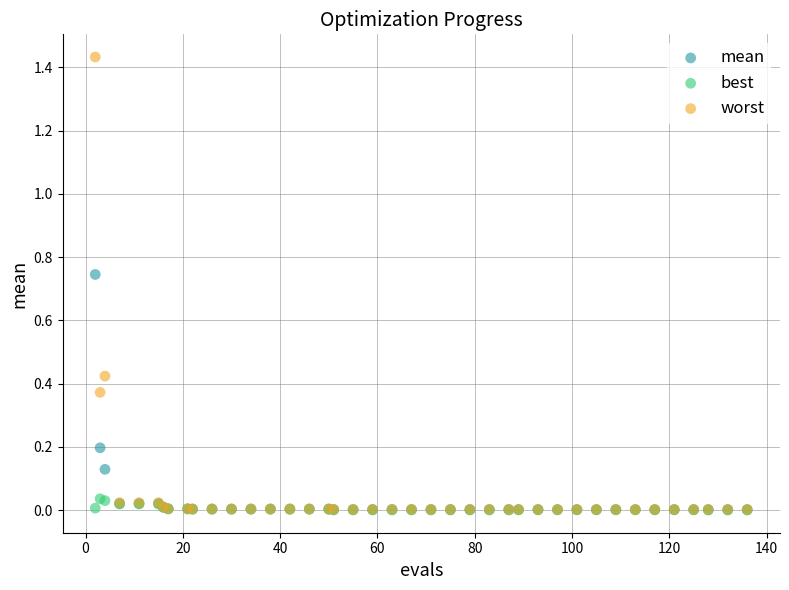

What are all the series names shown in the legend?

mean, best, worst